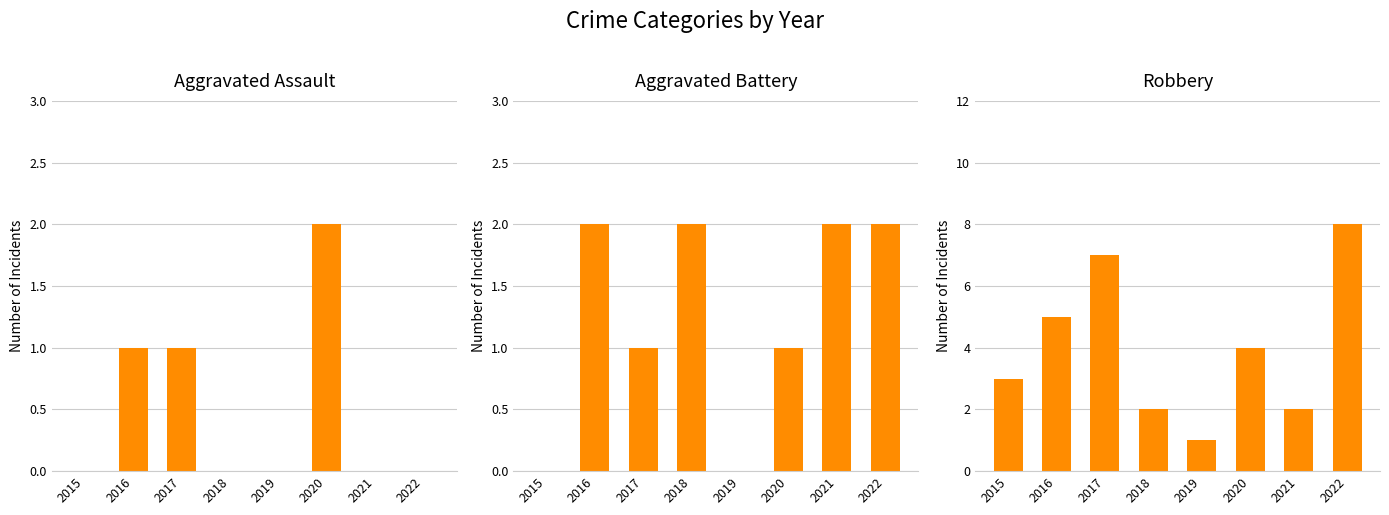

What is the approximate value of Aggravated Battery at 2018?

2